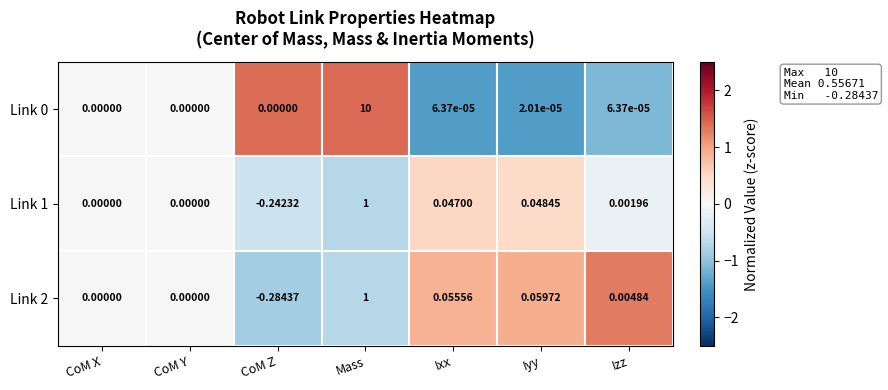

At which category does the chart reach its minimum across all series?

CoM Z